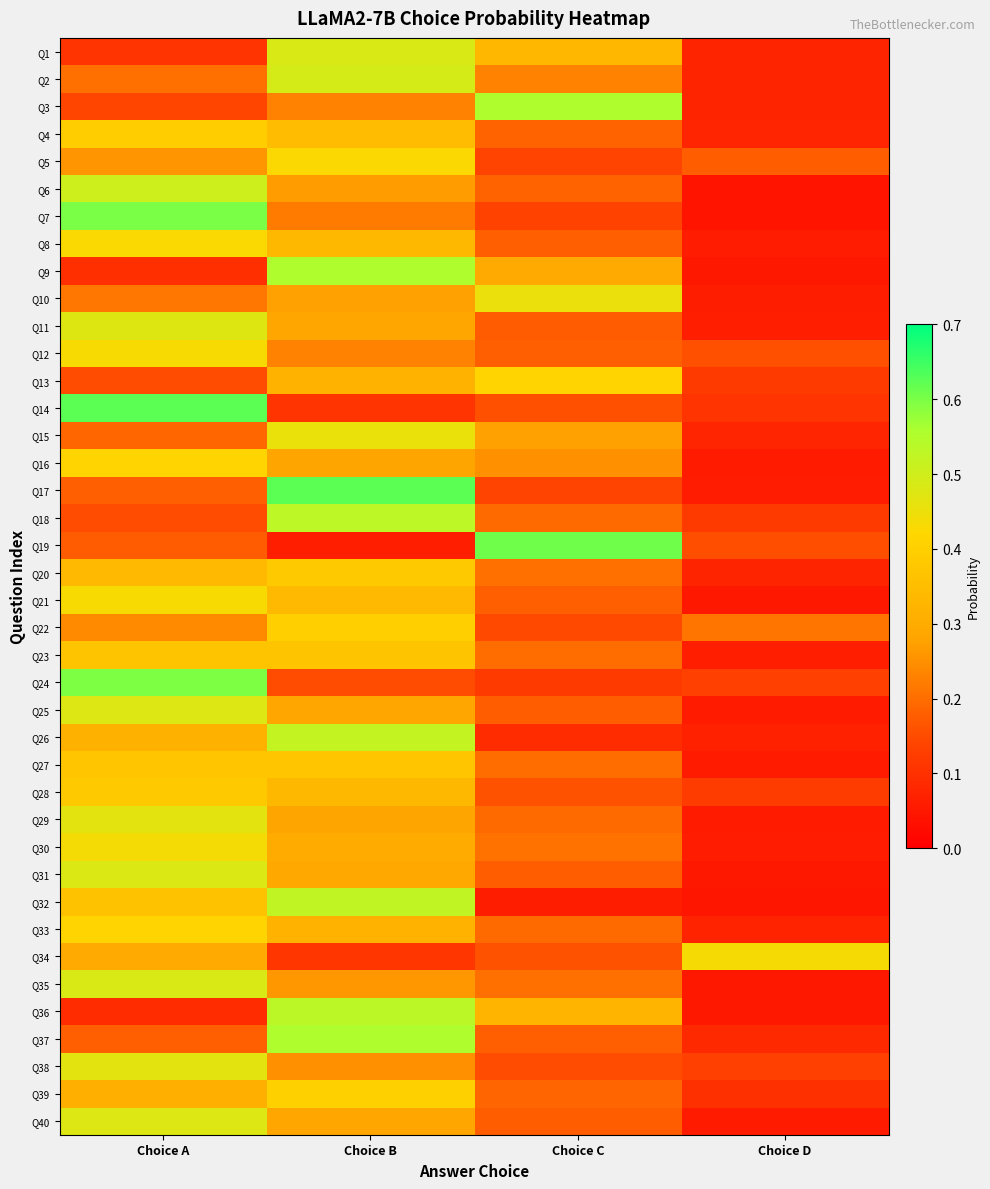

Reading left to right, extract all data points from this chart.

Q1: Choice A=0.1	Choice B=0.5	Choice C=0.3	Choice D=0.1
Q2: Choice A=0.2	Choice B=0.5	Choice C=0.2	Choice D=0.1
Q3: Choice A=0.1	Choice B=0.2	Choice C=0.6	Choice D=0.1
Q4: Choice A=0.4	Choice B=0.3	Choice C=0.2	Choice D=0.1
Q5: Choice A=0.3	Choice B=0.4	Choice C=0.1	Choice D=0.2
Q6: Choice A=0.5	Choice B=0.3	Choice C=0.2	Choice D=0.0
Q7: Choice A=0.6	Choice B=0.2	Choice C=0.1	Choice D=0.0
Q8: Choice A=0.4	Choice B=0.3	Choice C=0.2	Choice D=0.1
Q9: Choice A=0.1	Choice B=0.6	Choice C=0.3	Choice D=0.1
Q10: Choice A=0.2	Choice B=0.3	Choice C=0.5	Choice D=0.1
Q11: Choice A=0.5	Choice B=0.3	Choice C=0.2	Choice D=0.1
Q12: Choice A=0.4	Choice B=0.2	Choice C=0.2	Choice D=0.2
Q13: Choice A=0.2	Choice B=0.3	Choice C=0.4	Choice D=0.1
Q14: Choice A=0.6	Choice B=0.1	Choice C=0.2	Choice D=0.1
Q15: Choice A=0.2	Choice B=0.5	Choice C=0.3	Choice D=0.1
Q16: Choice A=0.4	Choice B=0.3	Choice C=0.2	Choice D=0.1
Q17: Choice A=0.2	Choice B=0.6	Choice C=0.1	Choice D=0.1
Q18: Choice A=0.2	Choice B=0.5	Choice C=0.2	Choice D=0.1
Q19: Choice A=0.2	Choice B=0.1	Choice C=0.6	Choice D=0.2
Q20: Choice A=0.3	Choice B=0.4	Choice C=0.2	Choice D=0.1
Q21: Choice A=0.4	Choice B=0.3	Choice C=0.2	Choice D=0.1
Q22: Choice A=0.2	Choice B=0.4	Choice C=0.1	Choice D=0.2
Q23: Choice A=0.4	Choice B=0.4	Choice C=0.2	Choice D=0.1
Q24: Choice A=0.6	Choice B=0.2	Choice C=0.1	Choice D=0.1
Q25: Choice A=0.5	Choice B=0.3	Choice C=0.2	Choice D=0.1
Q26: Choice A=0.3	Choice B=0.5	Choice C=0.1	Choice D=0.1
Q27: Choice A=0.4	Choice B=0.4	Choice C=0.2	Choice D=0.1
Q28: Choice A=0.4	Choice B=0.3	Choice C=0.2	Choice D=0.1
Q29: Choice A=0.5	Choice B=0.3	Choice C=0.2	Choice D=0.1
Q30: Choice A=0.4	Choice B=0.3	Choice C=0.2	Choice D=0.1
Q31: Choice A=0.5	Choice B=0.3	Choice C=0.2	Choice D=0.1
Q32: Choice A=0.4	Choice B=0.5	Choice C=0.1	Choice D=0.0
Q33: Choice A=0.4	Choice B=0.3	Choice C=0.2	Choice D=0.1
Q34: Choice A=0.3	Choice B=0.1	Choice C=0.2	Choice D=0.4
Q35: Choice A=0.5	Choice B=0.3	Choice C=0.2	Choice D=0.1
Q36: Choice A=0.1	Choice B=0.5	Choice C=0.3	Choice D=0.0
Q37: Choice A=0.2	Choice B=0.6	Choice C=0.2	Choice D=0.1
Q38: Choice A=0.5	Choice B=0.2	Choice C=0.2	Choice D=0.1
Q39: Choice A=0.3	Choice B=0.4	Choice C=0.2	Choice D=0.1
Q40: Choice A=0.5	Choice B=0.3	Choice C=0.2	Choice D=0.1